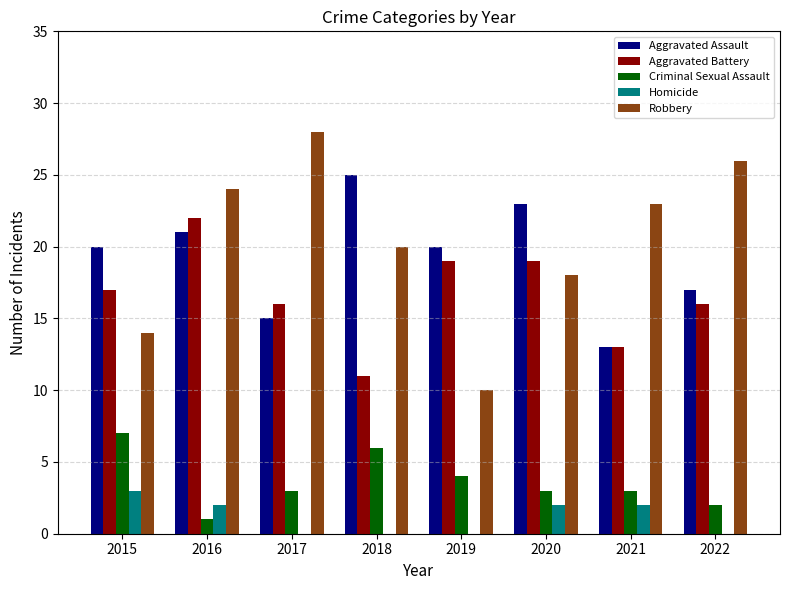

The Robbery series shows 26 at 2022. True or false?

True